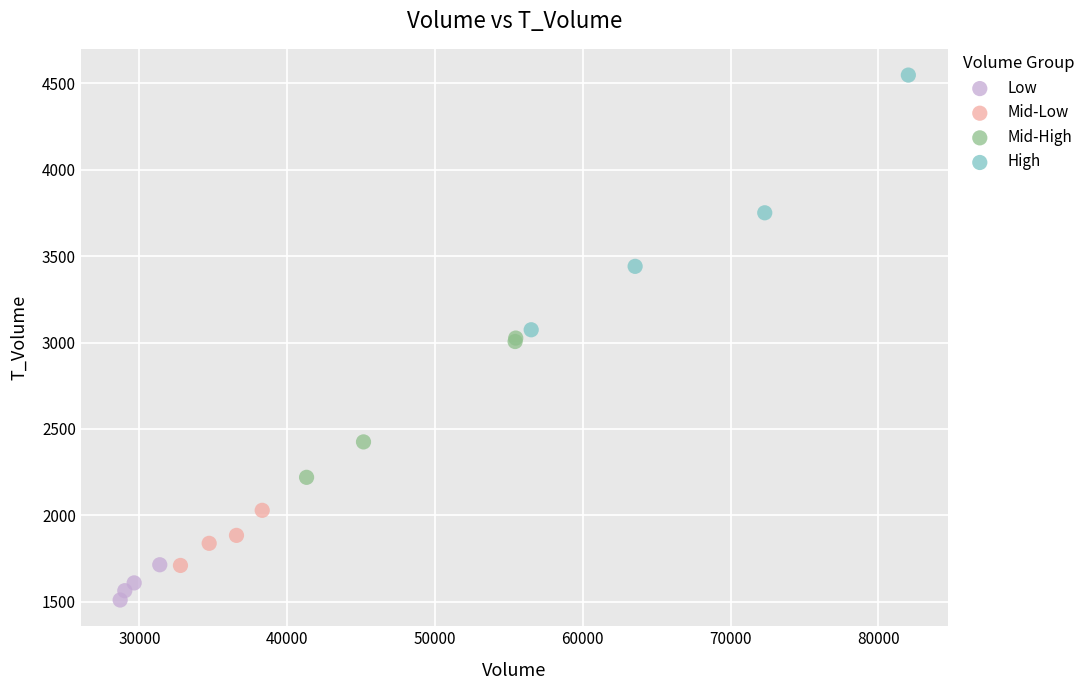

Which series contains the lowest Y value?

Low